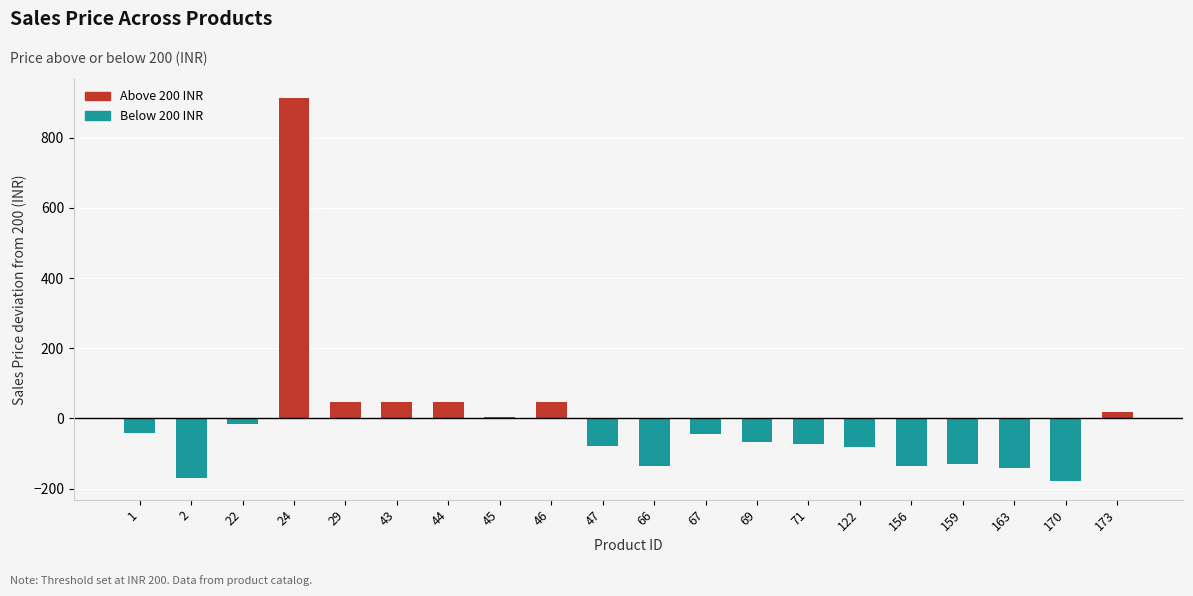

What is the maximum value shown in the chart?

913